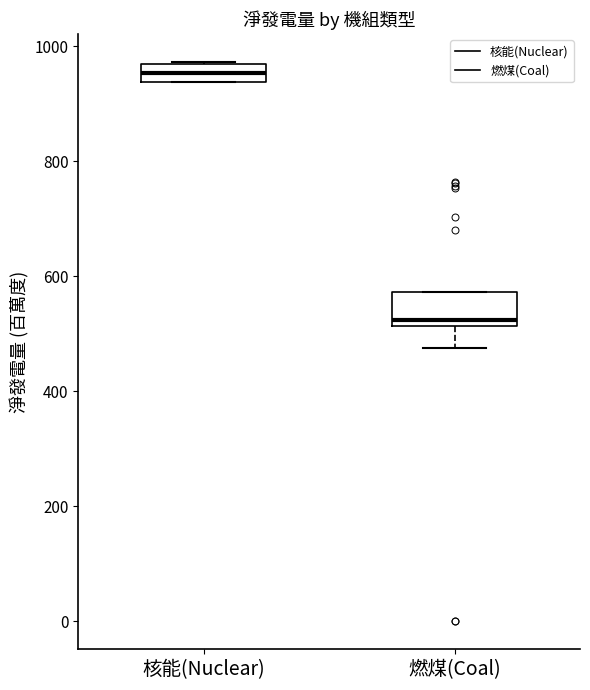

Reading left to right, read every box against the y-axis: the position of its median line, the range the box covers, and the ends of its whiskers. The values are not printed on the chart, so give them approximately, as read against the axis.

核能(Nuclear): median 960 (inside the box), box 940 to 960, whiskers 940 to 980
燃煤(Coal): median 520 (just above the box's lower edge), box 520 to 580, whiskers 480 to 580